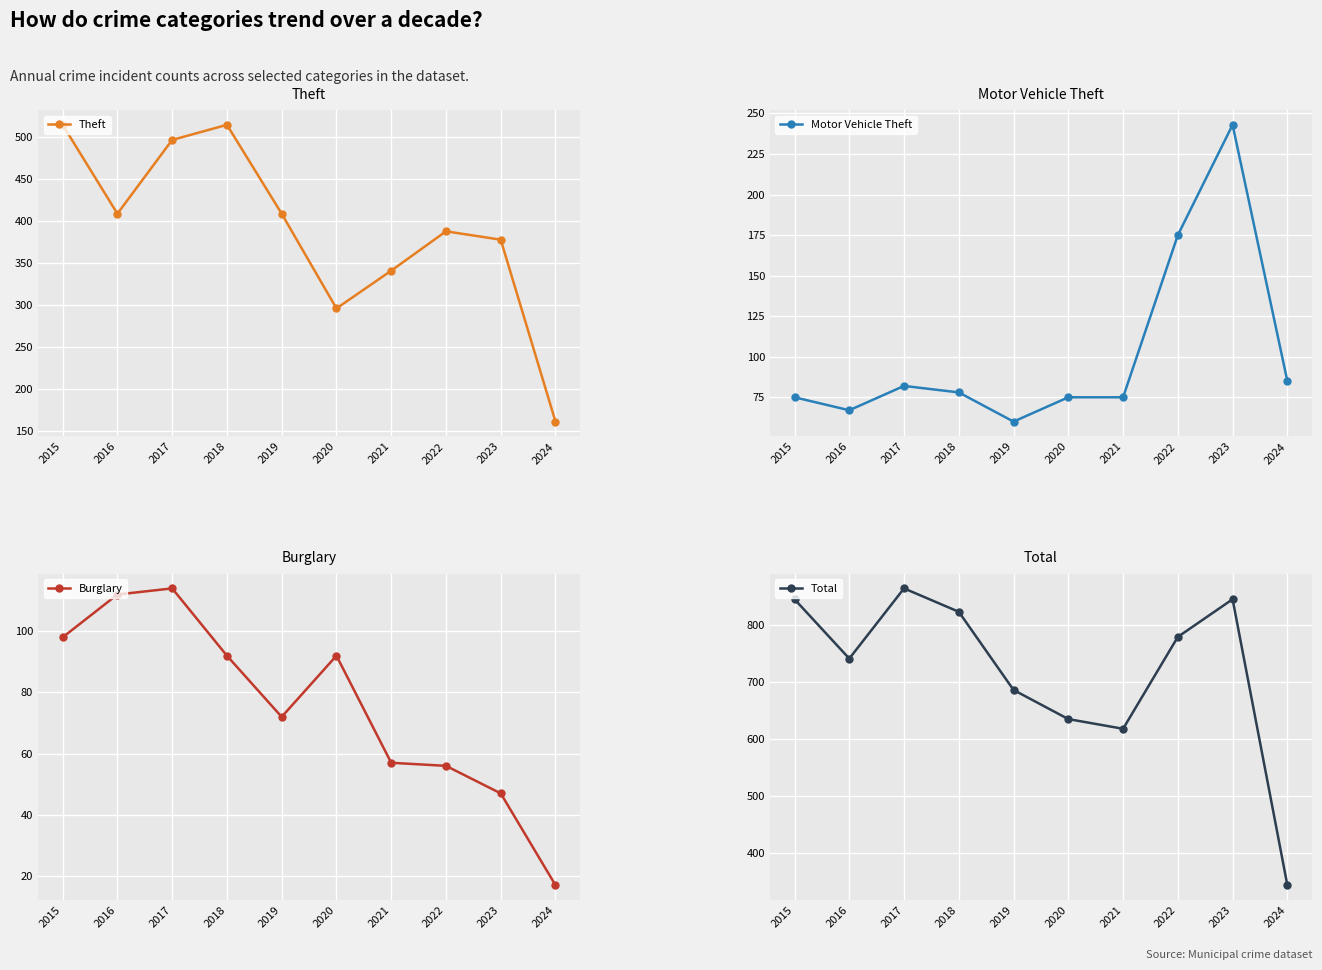

At which label is Total closest to 604?

2021